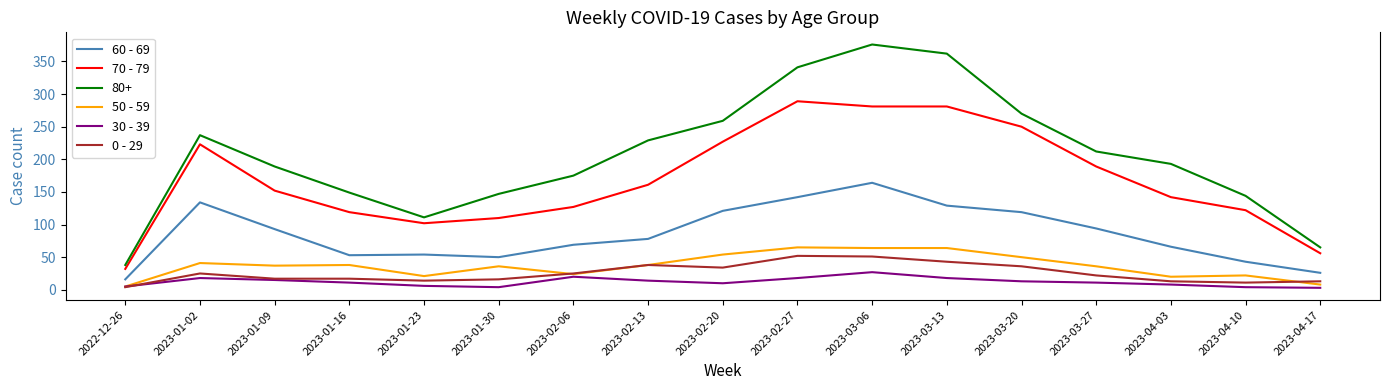

What is the sum of the 0 - 29 values at 2023-01-23 and 2023-04-10?

25